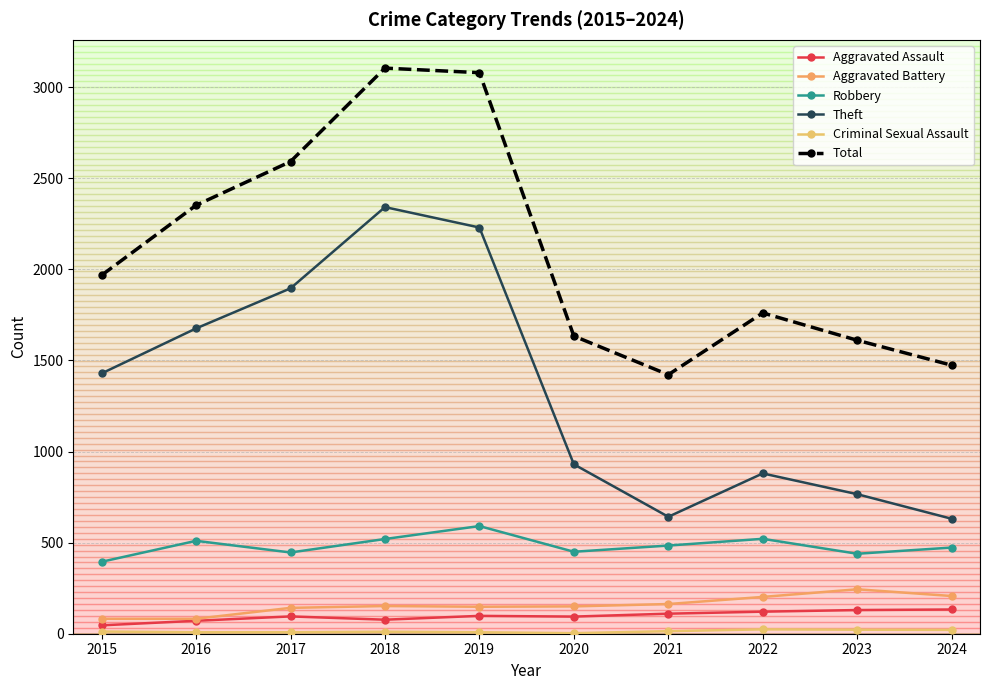

Reading left to right, transcribe all the data shown in this chart.

Aggravated Assault: 2015=46	2016=71	2017=95	2018=77	2019=98	2020=94	2021=110	2022=121	2023=130	2024=133
Aggravated Battery: 2015=82	2016=82	2017=142	2018=152	2019=148	2020=150	2021=163	2022=202	2023=244	2024=207
Robbery: 2015=395	2016=510	2017=446	2018=520	2019=591	2020=450	2021=484	2022=521	2023=439	2024=473
Theft: 2015=1429	2016=1676	2017=1896	2018=2342	2019=2230	2020=930	2021=642	2022=880	2023=766	2024=631
Criminal Sexual Assault: 2015=12	2016=8	2017=8	2018=11	2019=8	2020=3	2021=14	2022=24	2023=22	2024=21
Total: 2015=1968	2016=2352	2017=2592	2018=3105	2019=3080	2020=1634	2021=1422	2022=1761	2023=1611	2024=1474